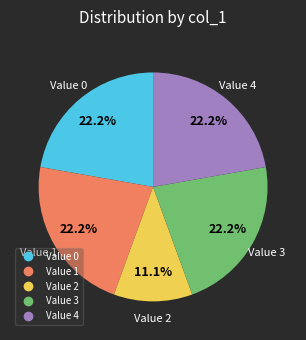

To the nearest percent, what is the difference between the largest and smallest slice percentages?

11%